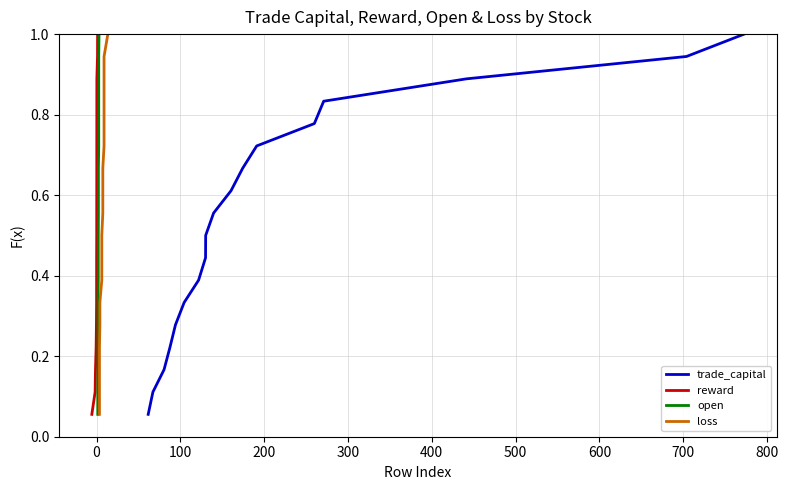

What is the difference between the maximum and second lowest values in the trade_capital series?

0.9